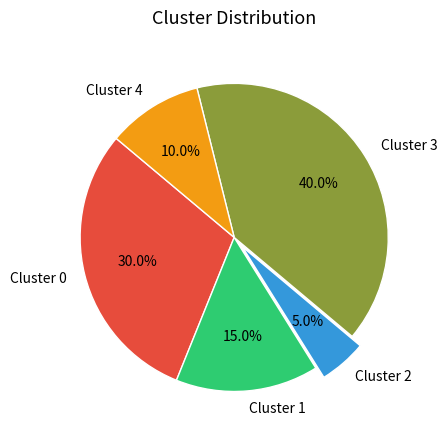

Does Cluster 2 represent more than half of the total?

No